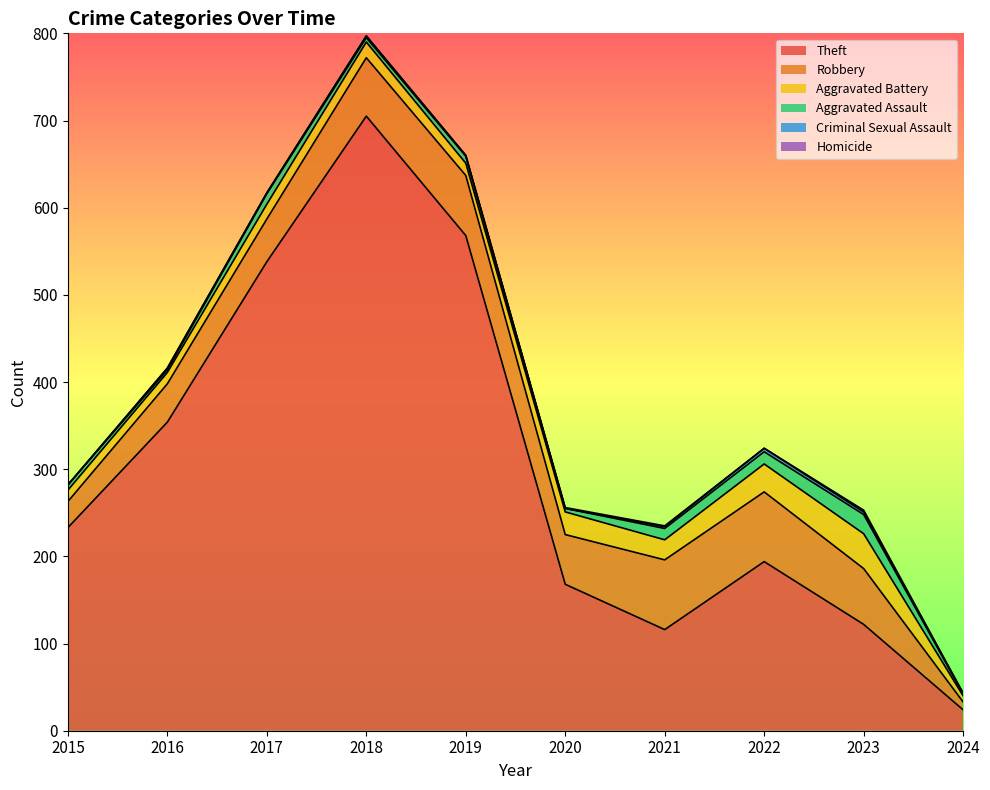

What is the average value of the Aggravated Assault series?

9